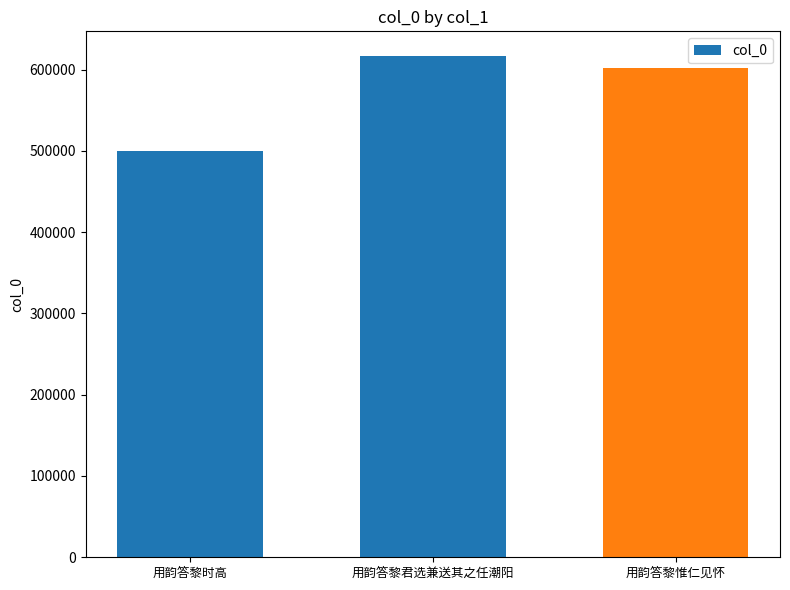

Reading right to left, what are all the values shown in this chart?

602226	616179	499787